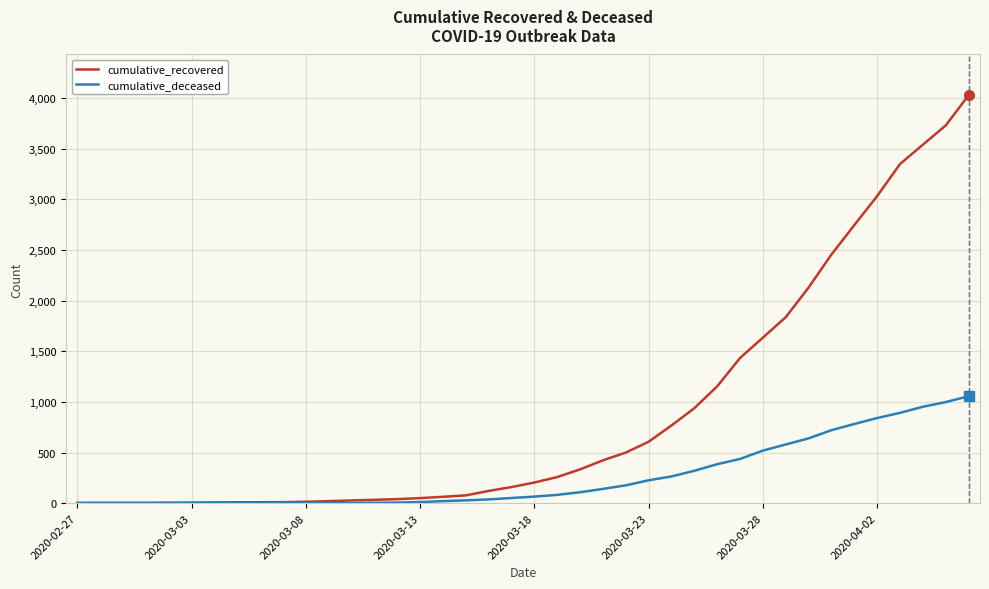

Count the number of data series in this chart.

2